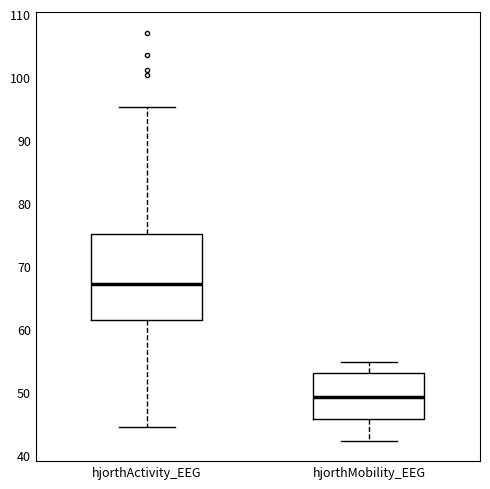

Where is the lower edge of the box for hjorthMobility_EEG on the y-axis? The values are not printed on the chart, so give them approximately, as read against the axis.

46